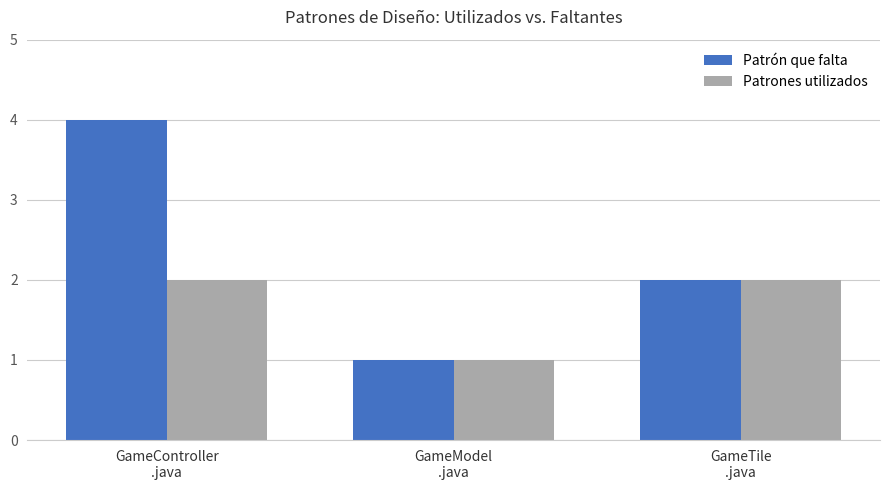

How many series are shown in this chart?

2